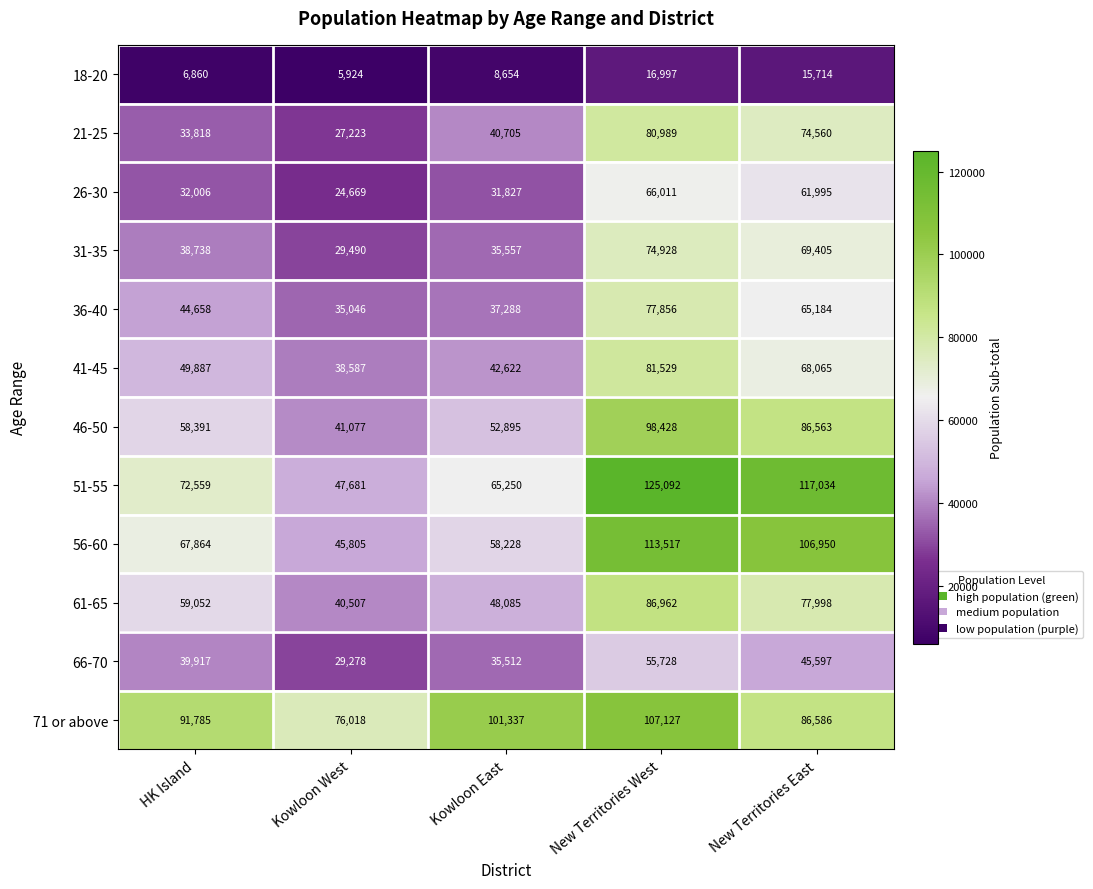

At Kowloon East, list the series in order from largest to smallest.

71 or above, 51-55, 56-60, 46-50, 61-65, 41-45, 21-25, 36-40, 31-35, 66-70, 26-30, 18-20